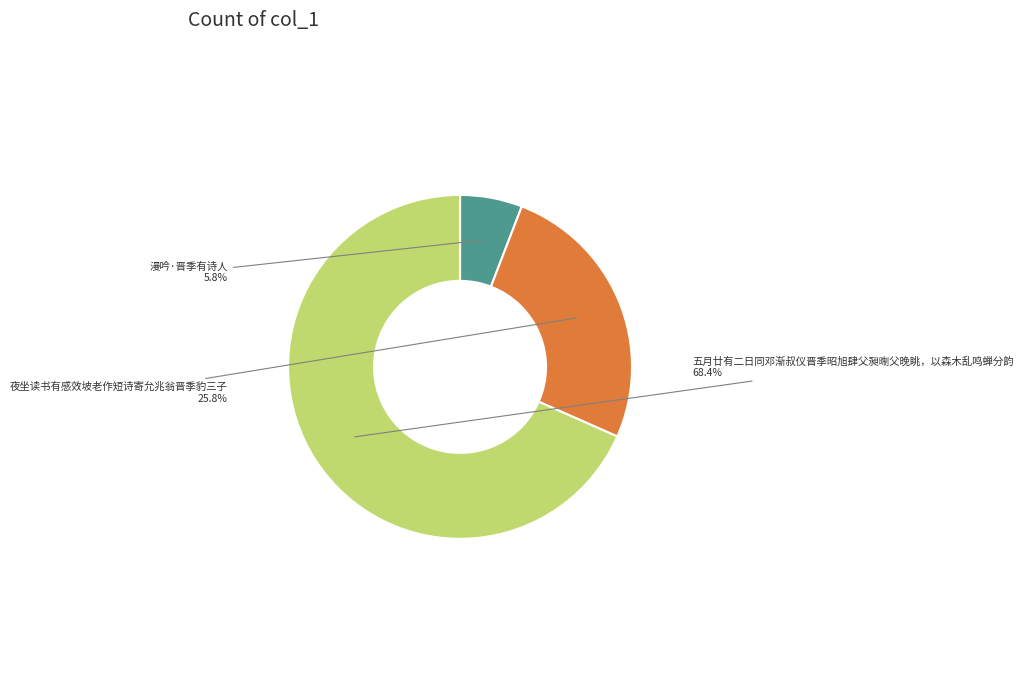

How many slices are in this pie chart?

3